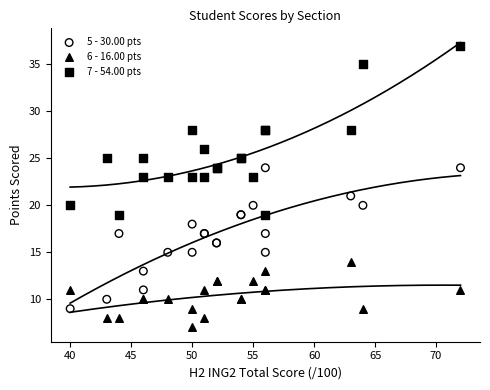

Which series has the widest spread of Y values?

7 - 54.00 pts